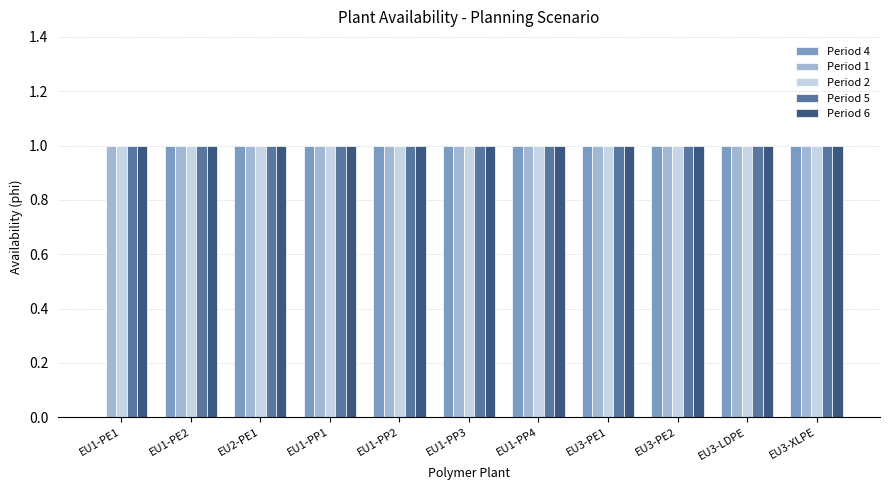

Which series changed the most between EU1-PE1 and EU1-PE2?

Period 4